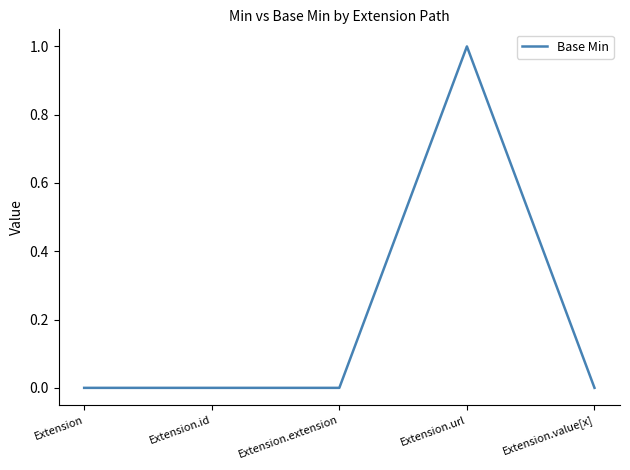

True or false: the data has more than 0 interior local peaks.

True